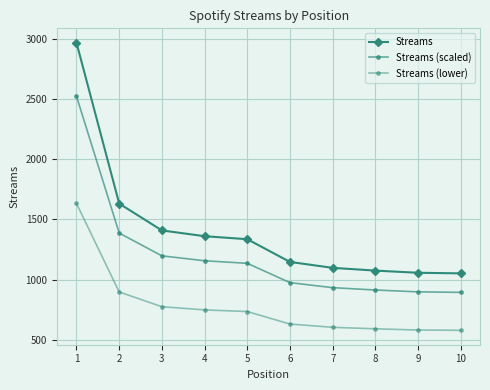

How many data points does each series have?

10